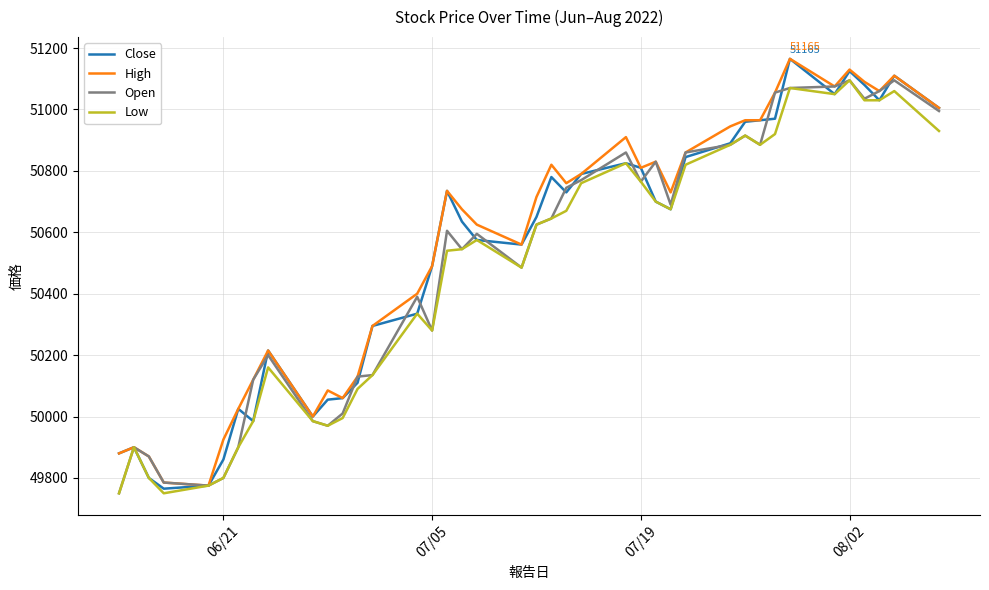

What is the maximum value for High?

51165